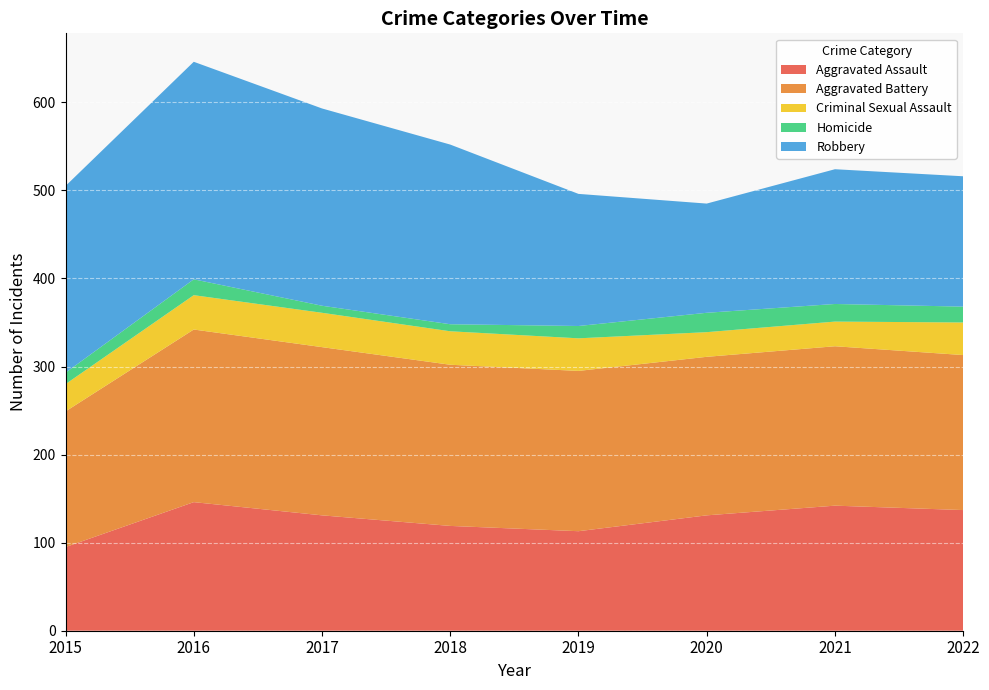

Reading left to right, transcribe all the data shown in this chart.

Aggravated Assault: 95	146	131	119	113	131	142	137
Aggravated Battery: 154	196	191	183	182	180	181	176
Criminal Sexual Assault: 31	39	39	38	37	28	28	37
Homicide: 13	18	8	8	14	22	20	18
Robbery: 212	247	224	204	150	124	153	148